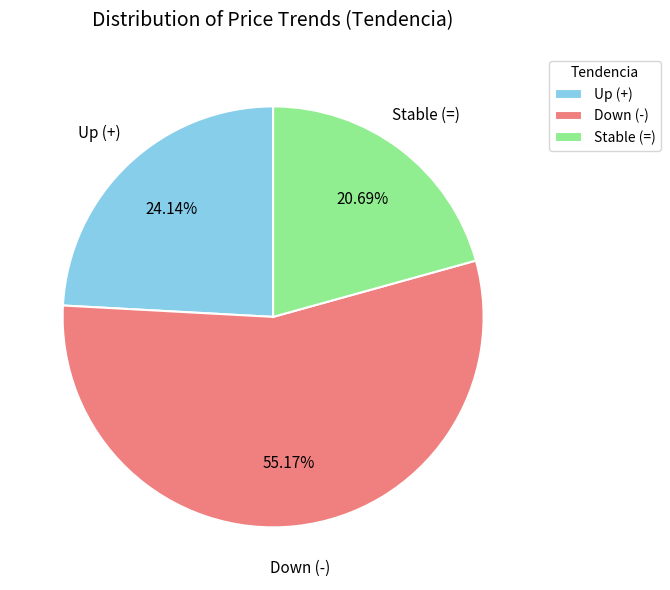

Approximately how many times larger is the value at Down (-) compared to Up (+)?

2.3